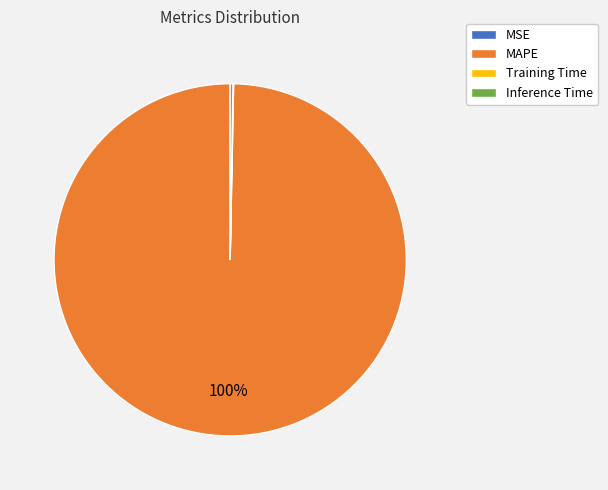

True or false: MAPE accounts for 93% of the total.

False